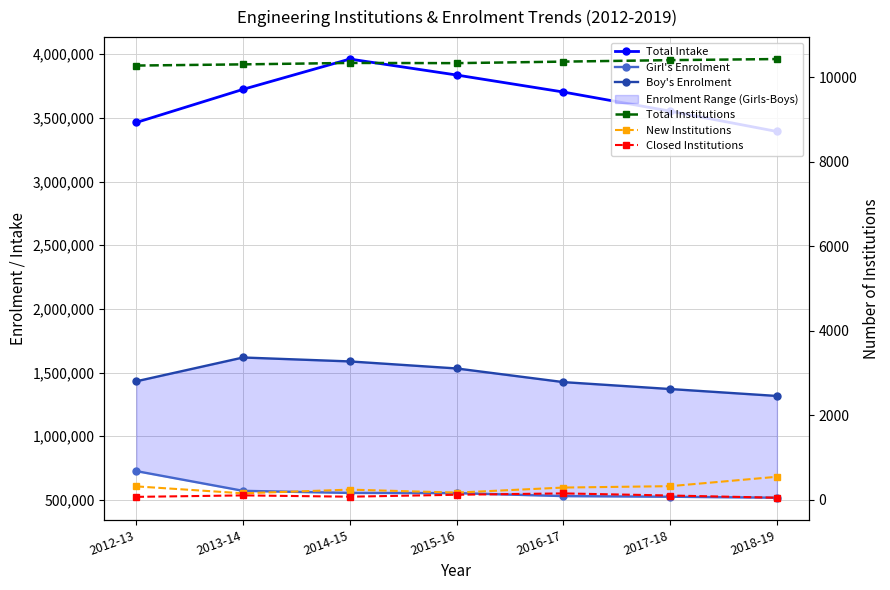

What is the label of the 7th point from the left?

2018-19